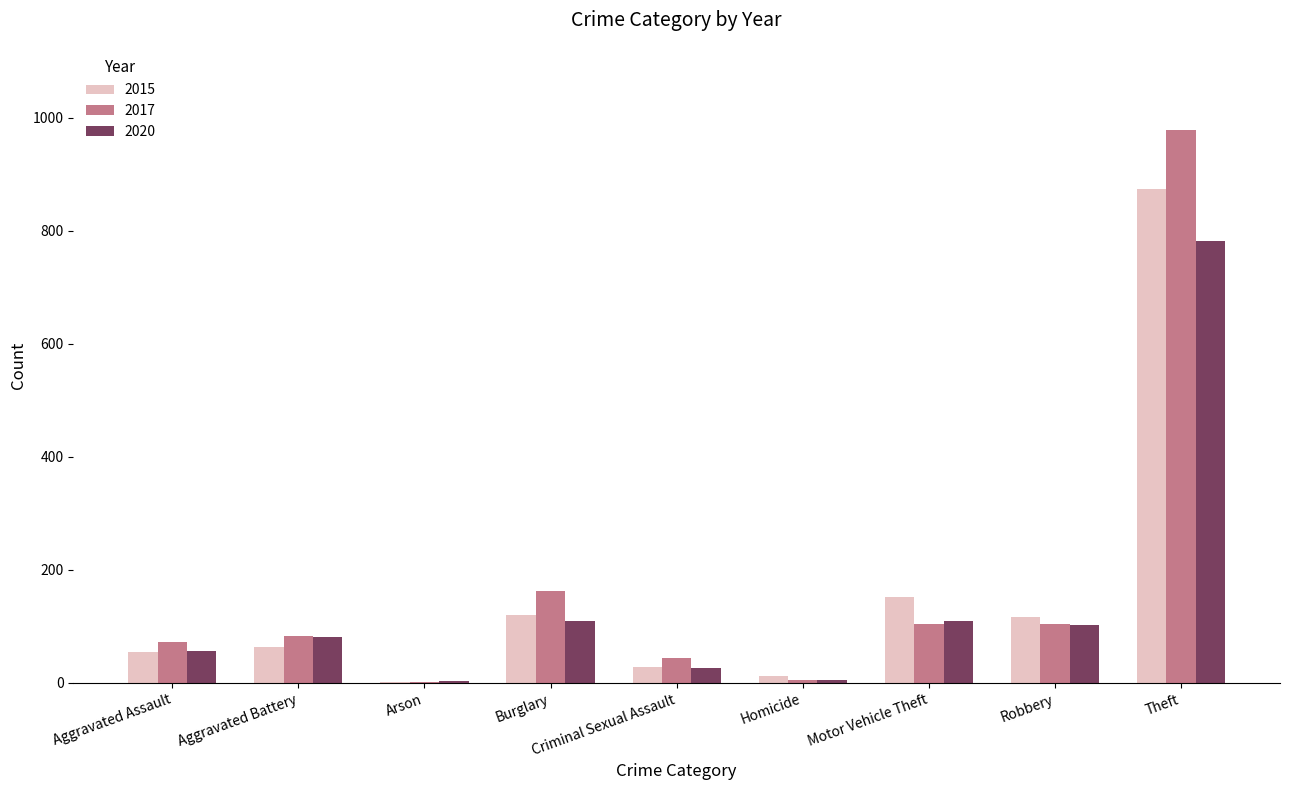

What is the sum of the 2017 values at Robbery and Theft?

1084